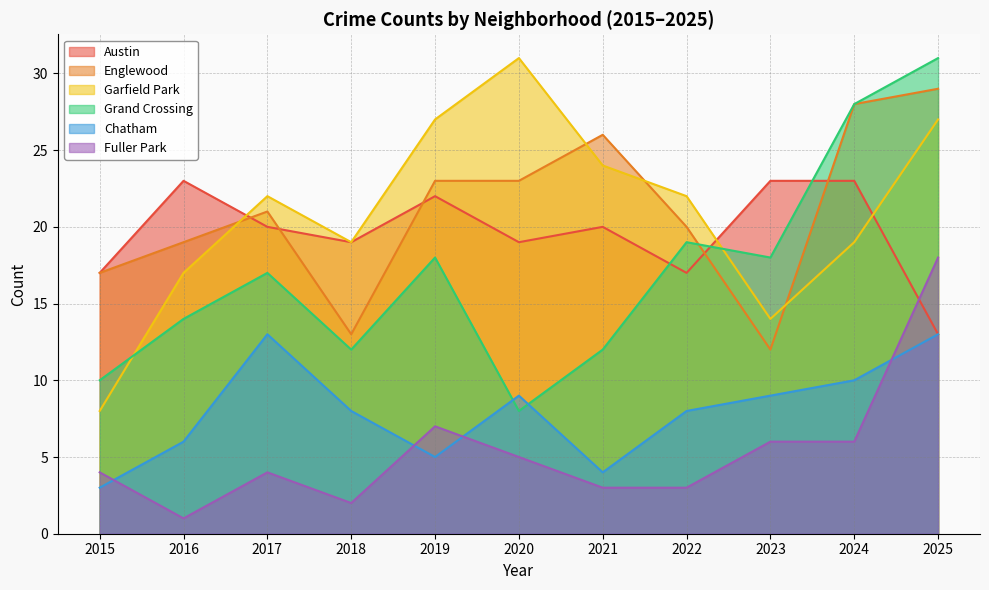

Reading left to right, transcribe all the data shown in this chart.

Austin: 2015=17	2016=23	2017=20	2018=19	2019=22	2020=19	2021=20	2022=17	2023=23	2024=23	2025=13
Englewood: 2015=17	2016=19	2017=21	2018=13	2019=23	2020=23	2021=26	2022=20	2023=12	2024=28	2025=29
Garfield Park: 2015=8	2016=17	2017=22	2018=19	2019=27	2020=31	2021=24	2022=22	2023=14	2024=19	2025=27
Grand Crossing: 2015=10	2016=14	2017=17	2018=12	2019=18	2020=8	2021=12	2022=19	2023=18	2024=28	2025=31
Chatham: 2015=3	2016=6	2017=13	2018=8	2019=5	2020=9	2021=4	2022=8	2023=9	2024=10	2025=13
Fuller Park: 2015=4	2016=1	2017=4	2018=2	2019=7	2020=5	2021=3	2022=3	2023=6	2024=6	2025=18